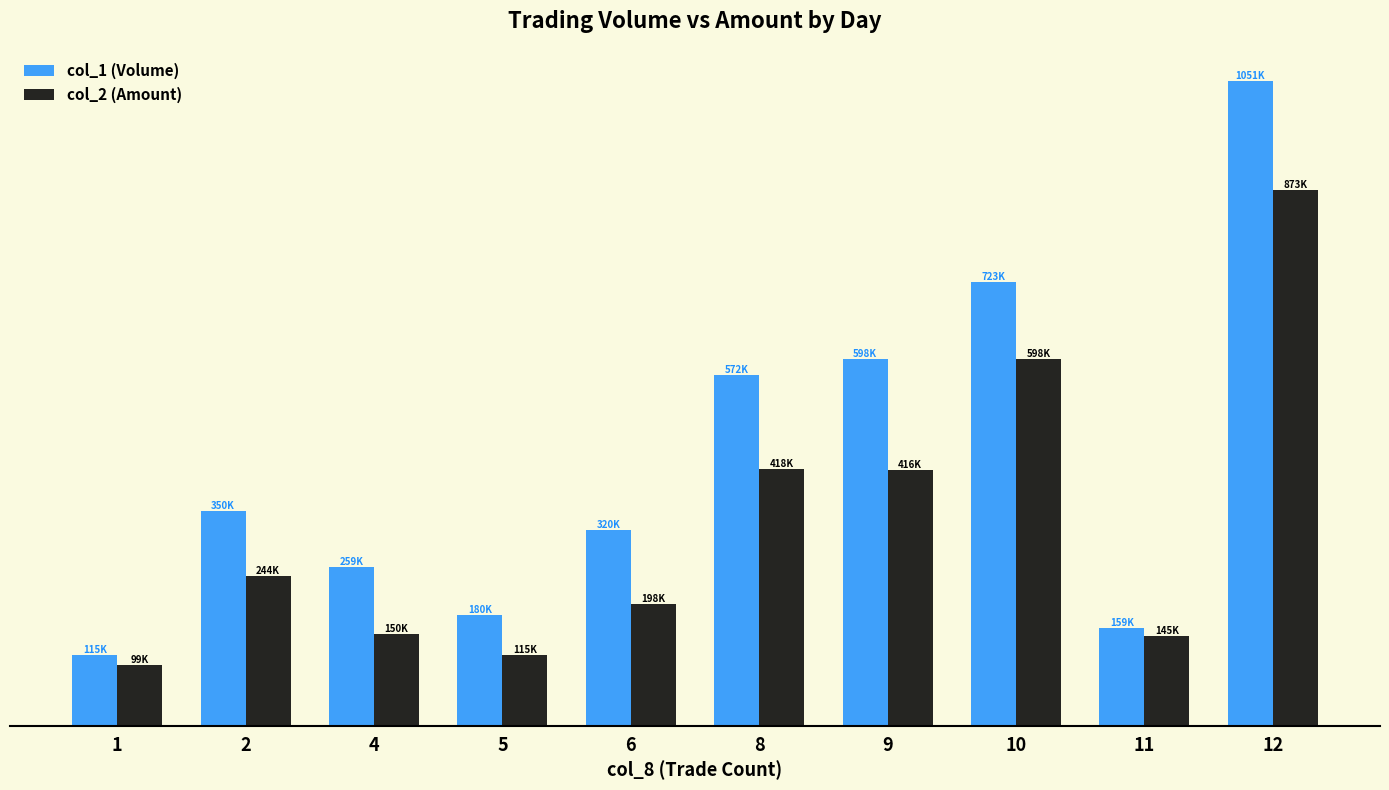

Is the value of col_2 (Amount) at 10 greater than the value of col_1 (Volume) at 8?

Yes